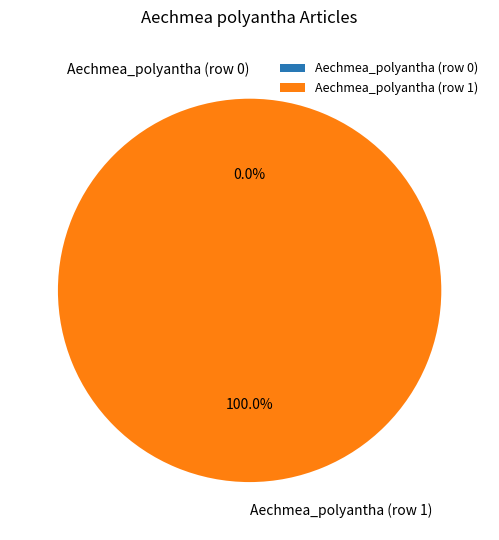

How many slices are in this pie chart?

2